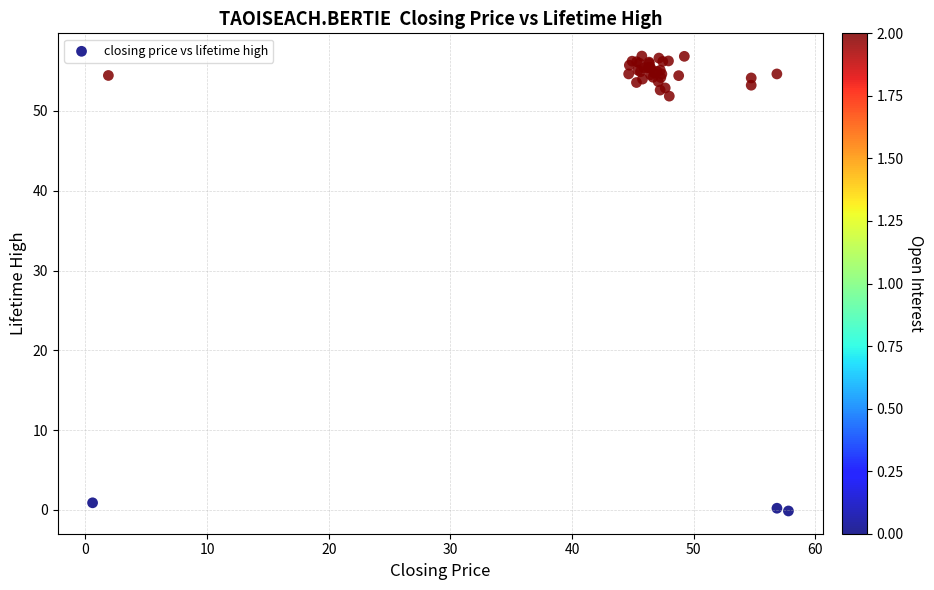

What Y value in the scatter plot is closest to 28?

51.9